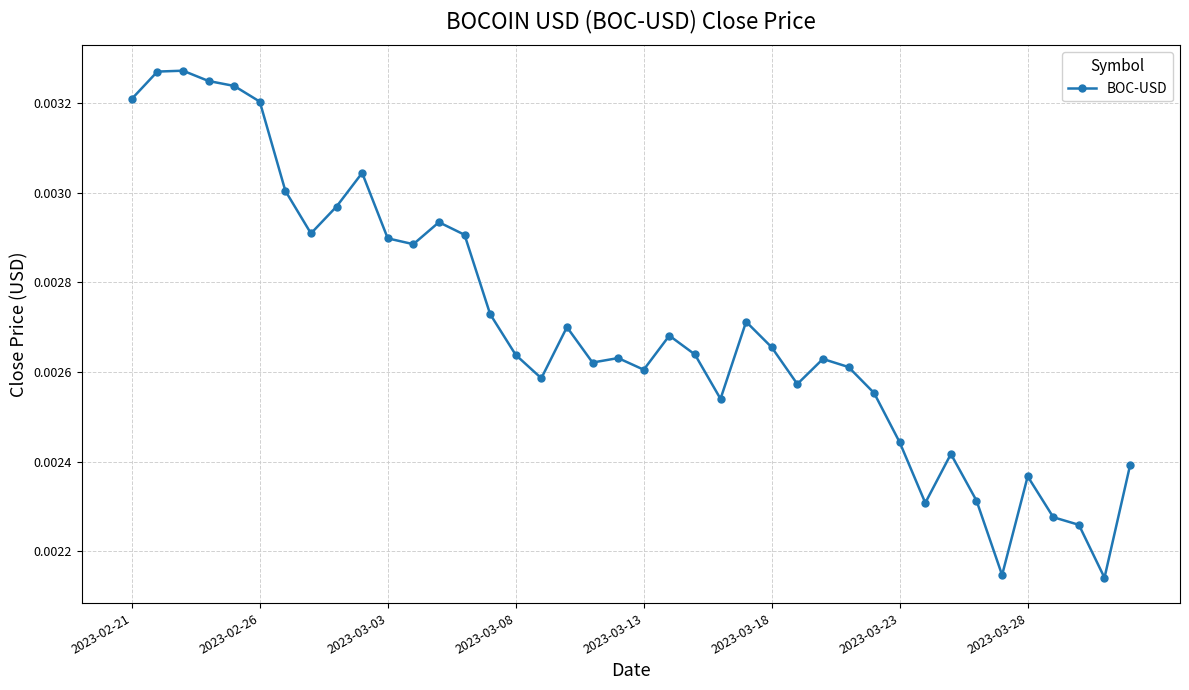

True or false: the data has more than 2 interior local peaks.

True